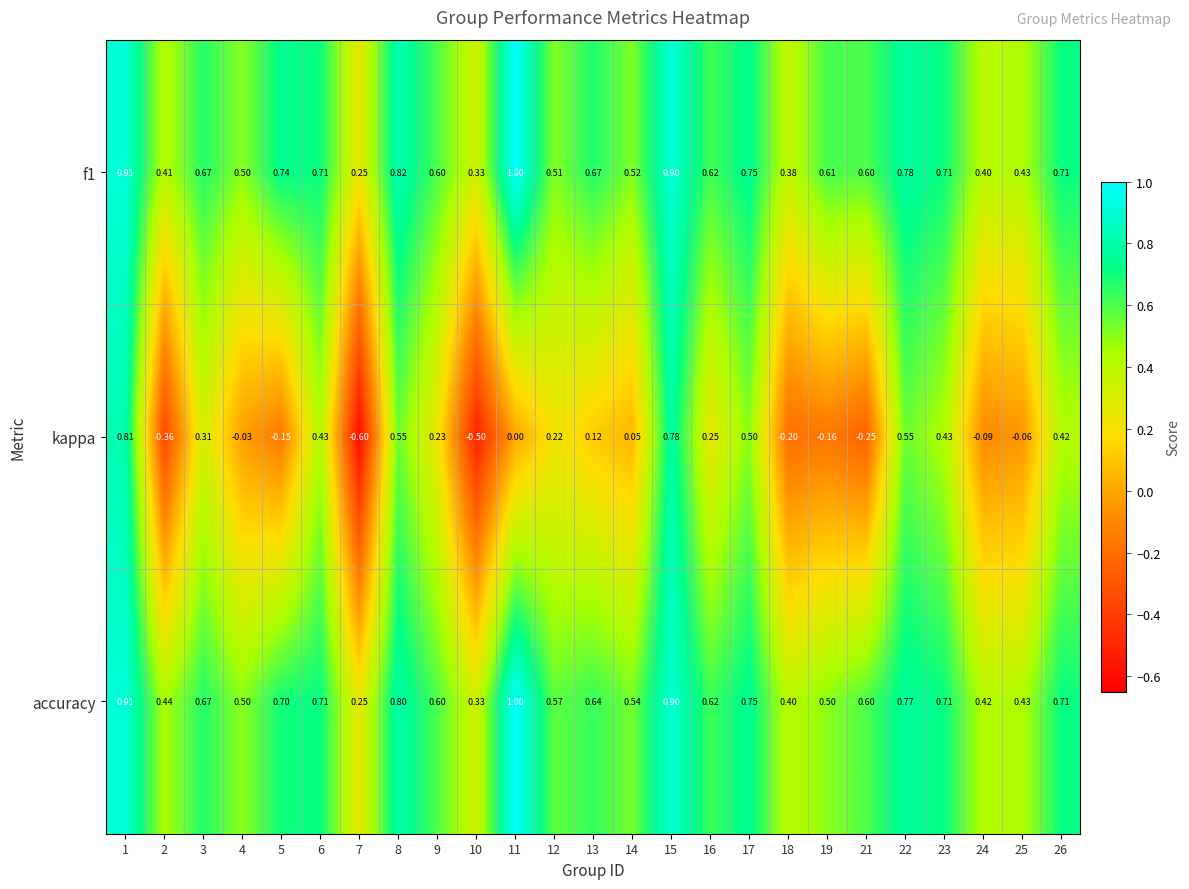

Which series has the widest spread of values?

kappa